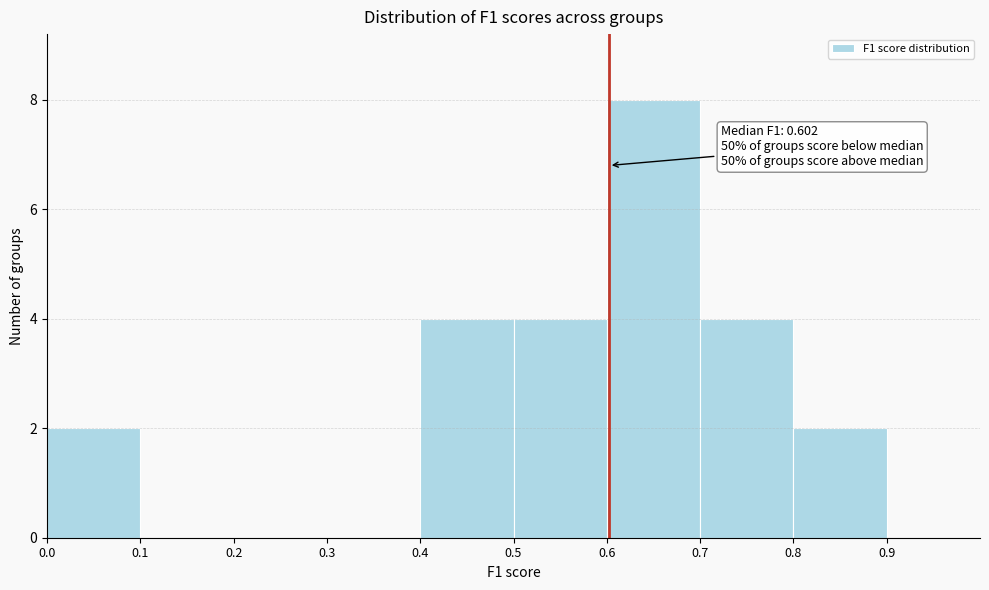

Which range on the x-axis has the tallest bar?

0.6 to 0.7